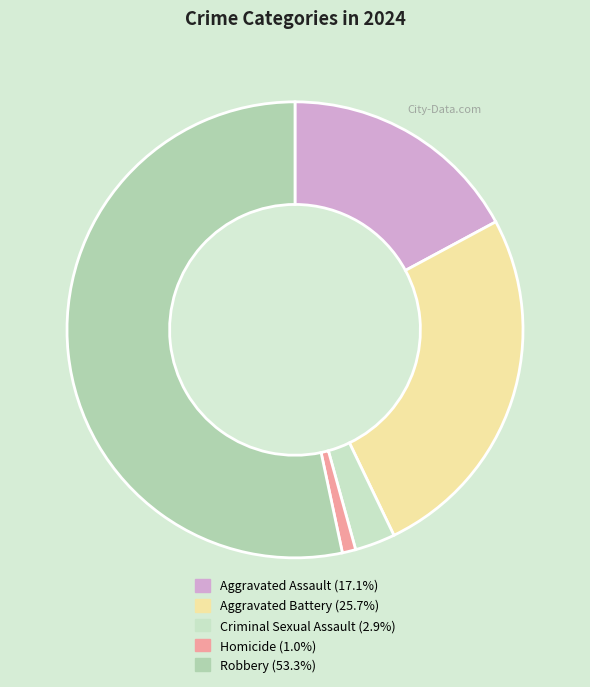

Is the sum of Homicide and Aggravated Assault greater than half?

No